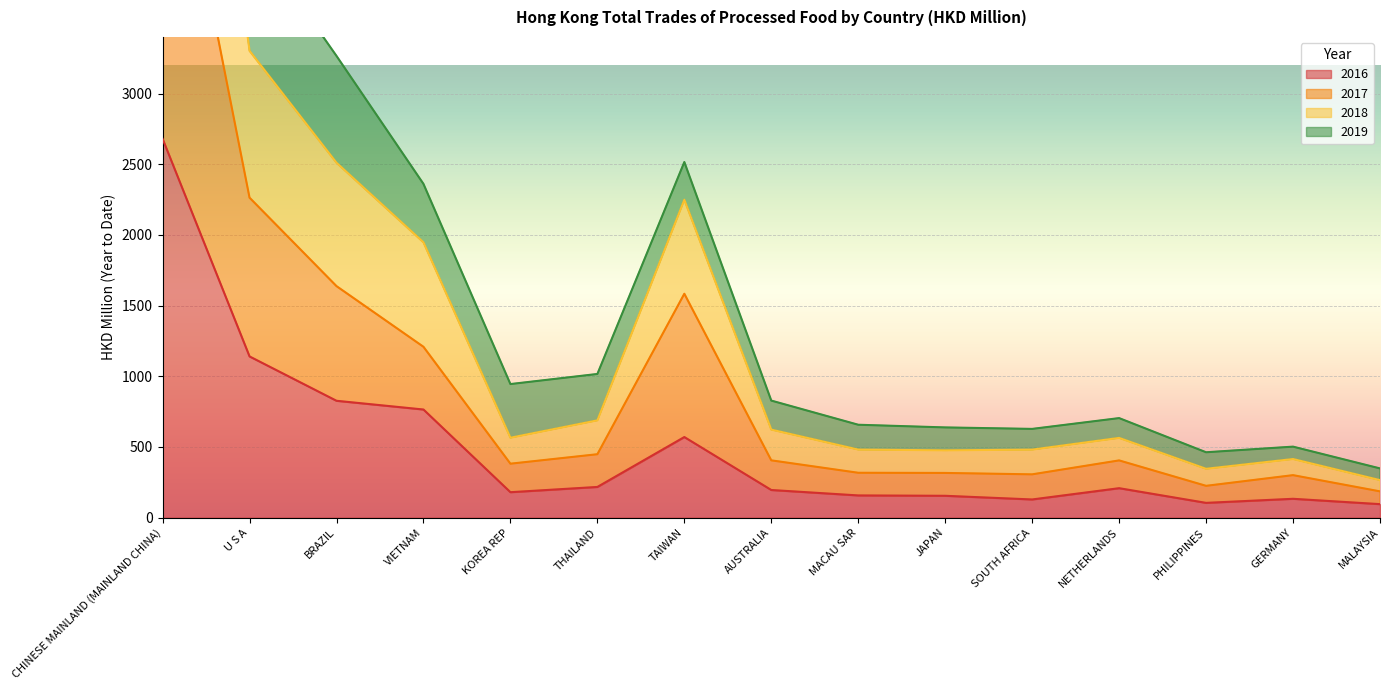

Where is 2016 nearest to the value 1387?

U S A